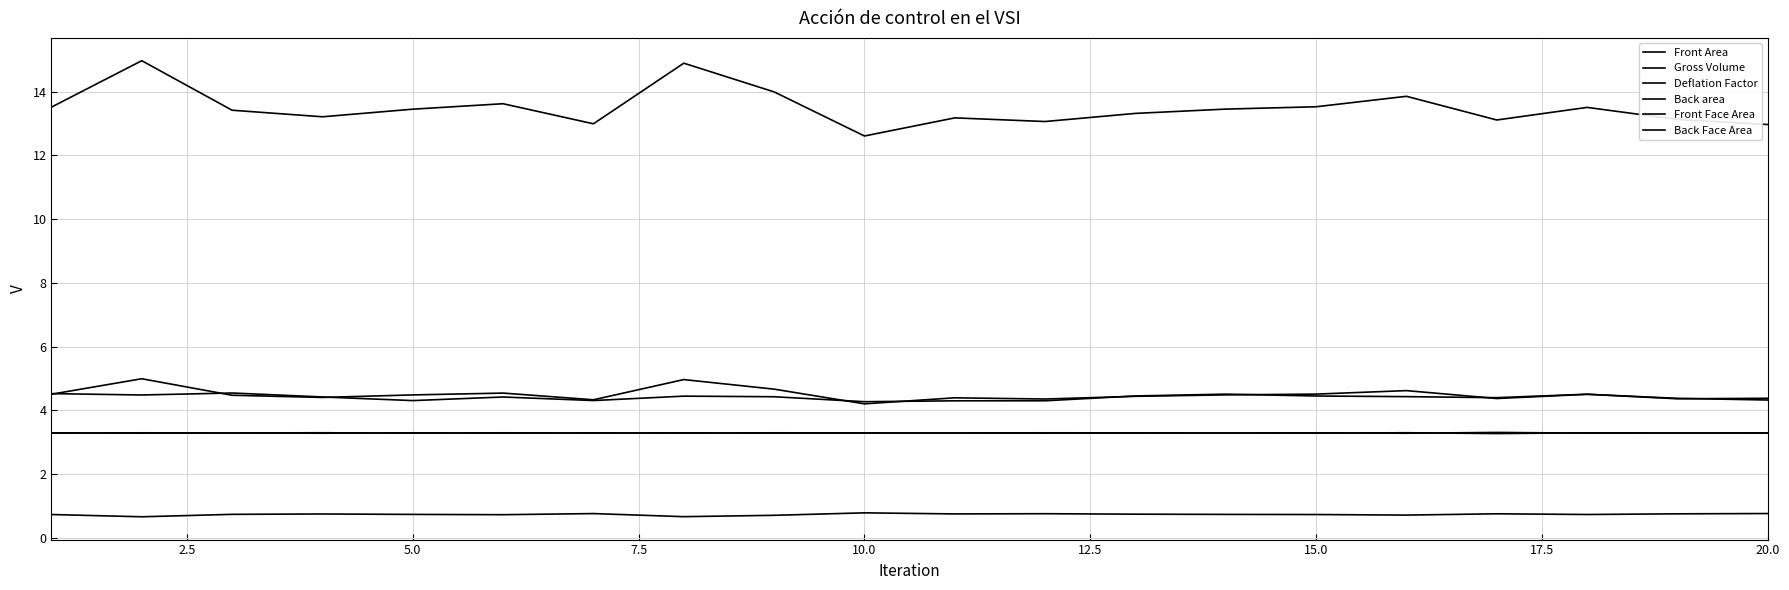

Is this an area chart (filled region under the line)?

No